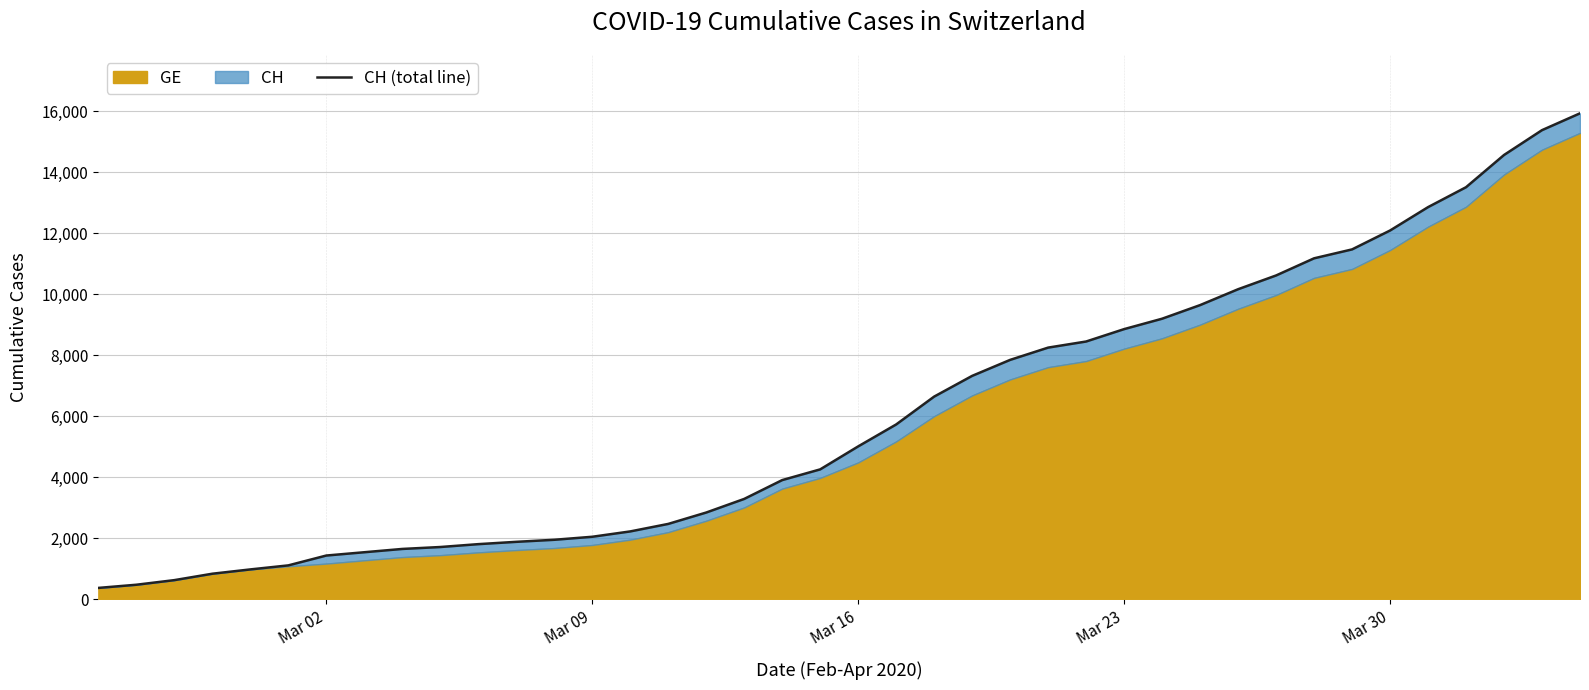

What is the difference between the maximum and minimum values?

15551